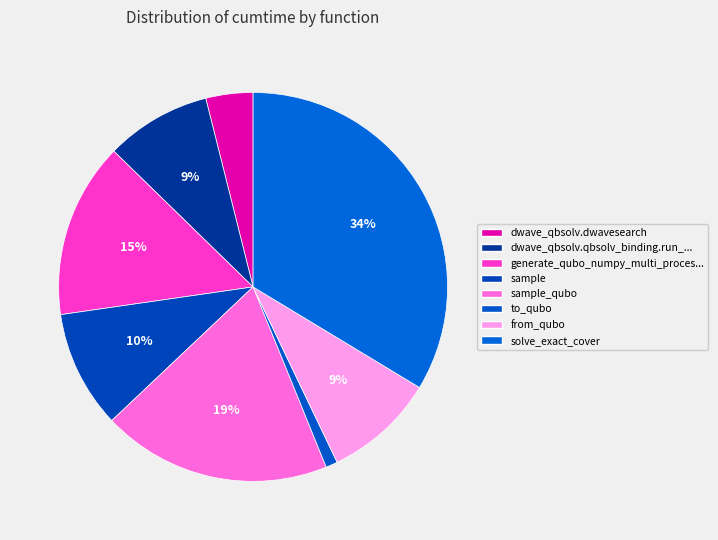

How many segments does this pie chart have?

8